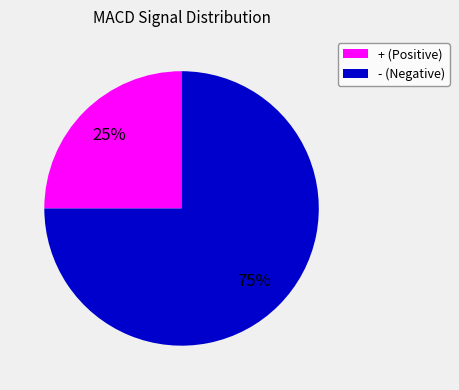

To the nearest percent, what is the average slice percentage?

50%